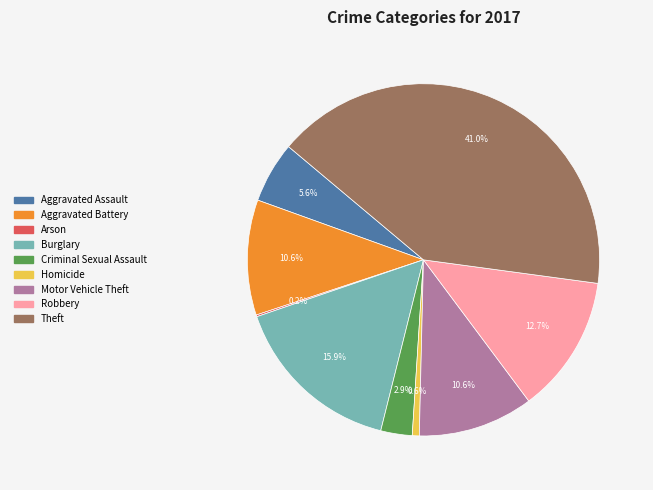

Is the sum of Theft and Homicide greater than half?

No